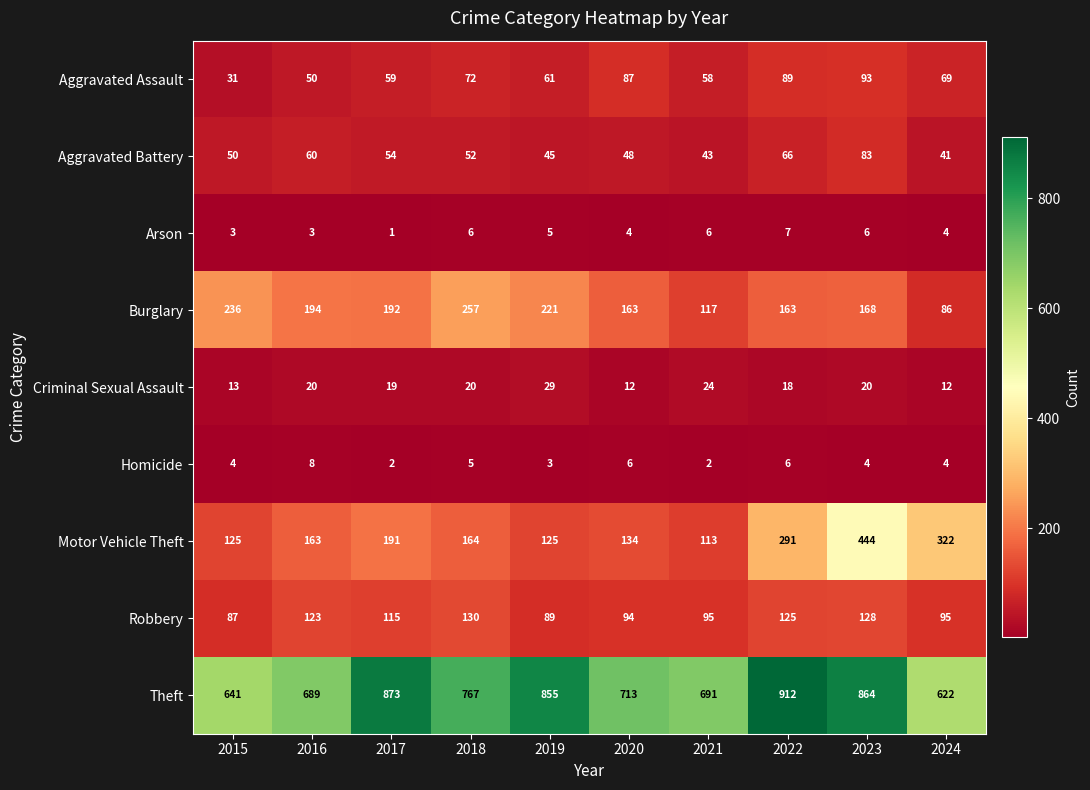

What is the minimum value for Aggravated Battery?

41